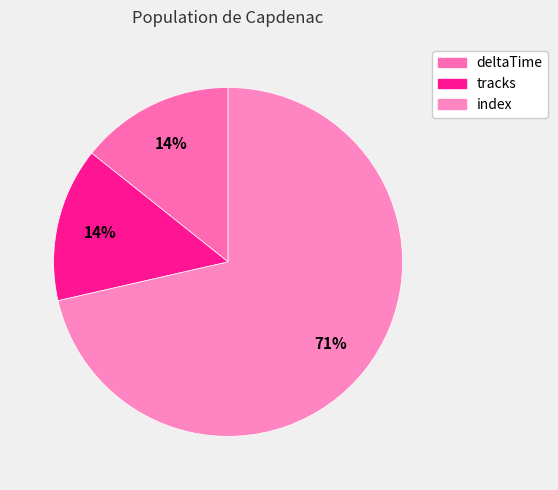

How many slices are in this pie chart?

3